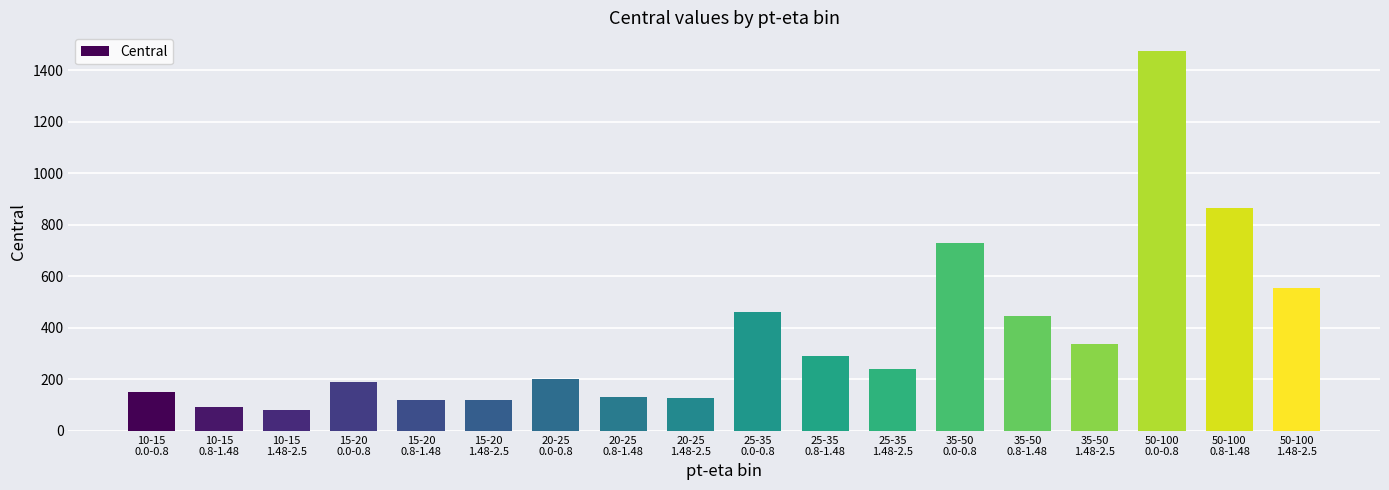

What is the maximum value shown in the chart?

1472.8